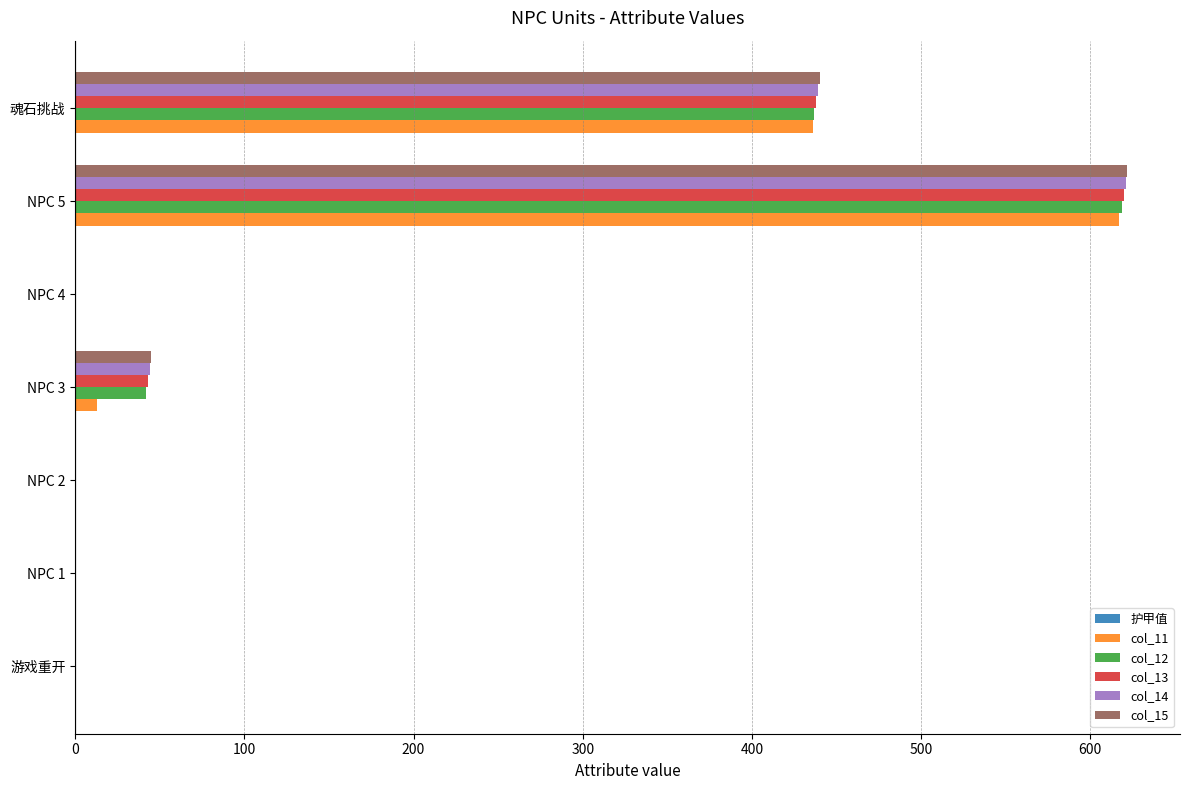

What is the average value of the col_12 series?

157